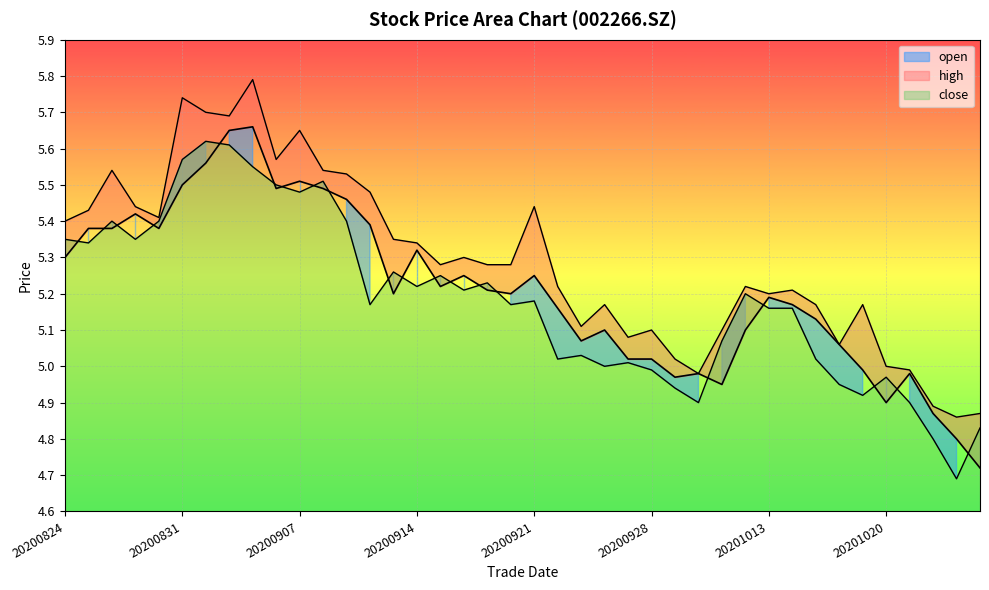

How many series are shown in this chart?

3